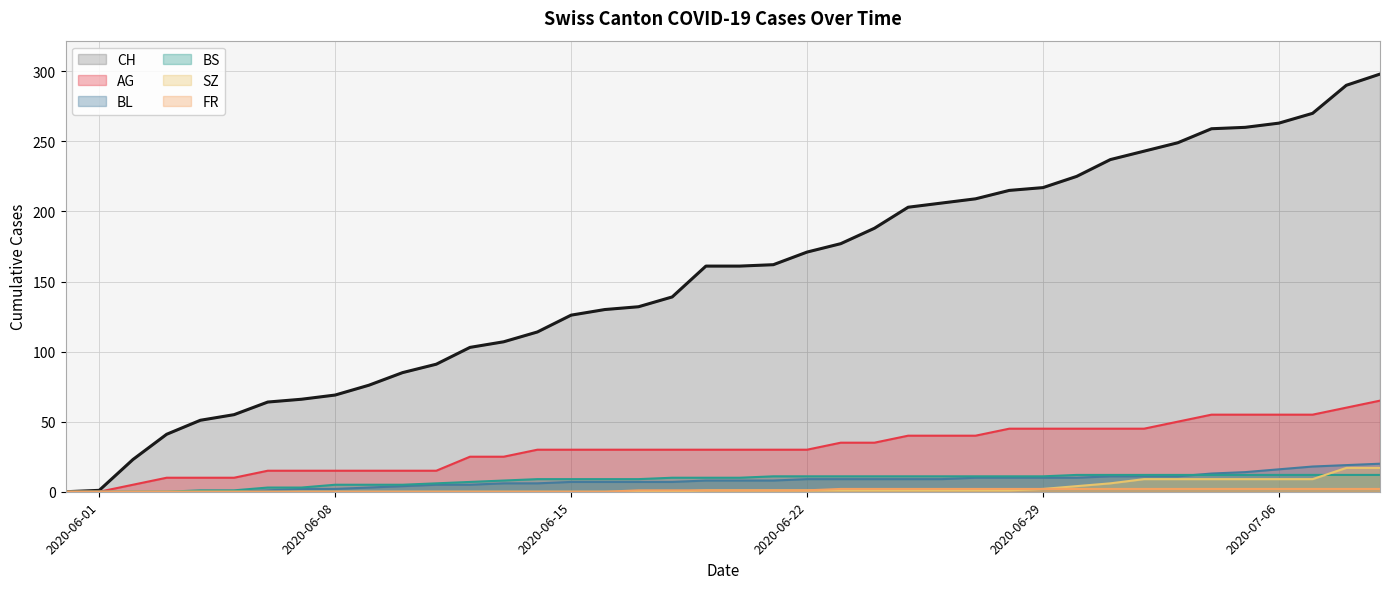

What are all the series names shown in the legend?

CH, AG, BL, BS, SZ, FR